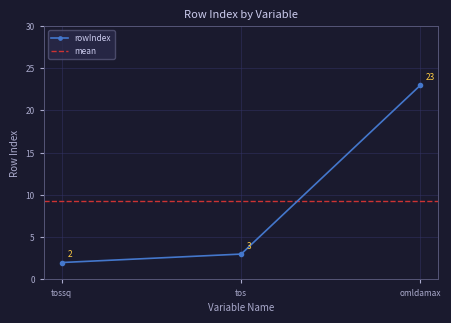

What is the maximum value shown in the chart?

23